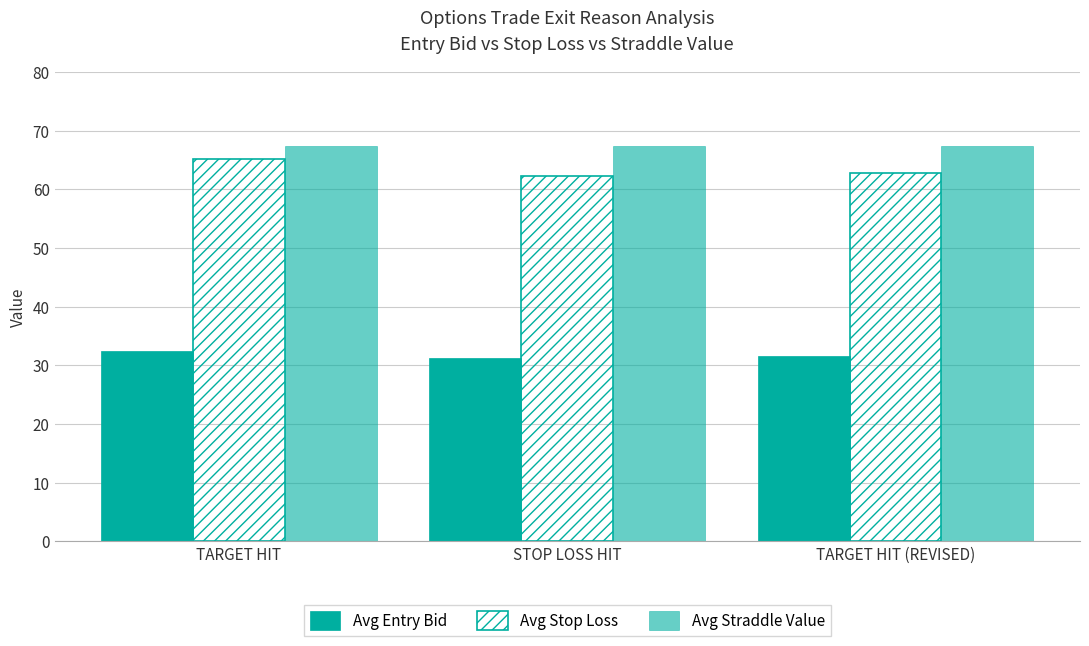

How many groups of bars are there?

3